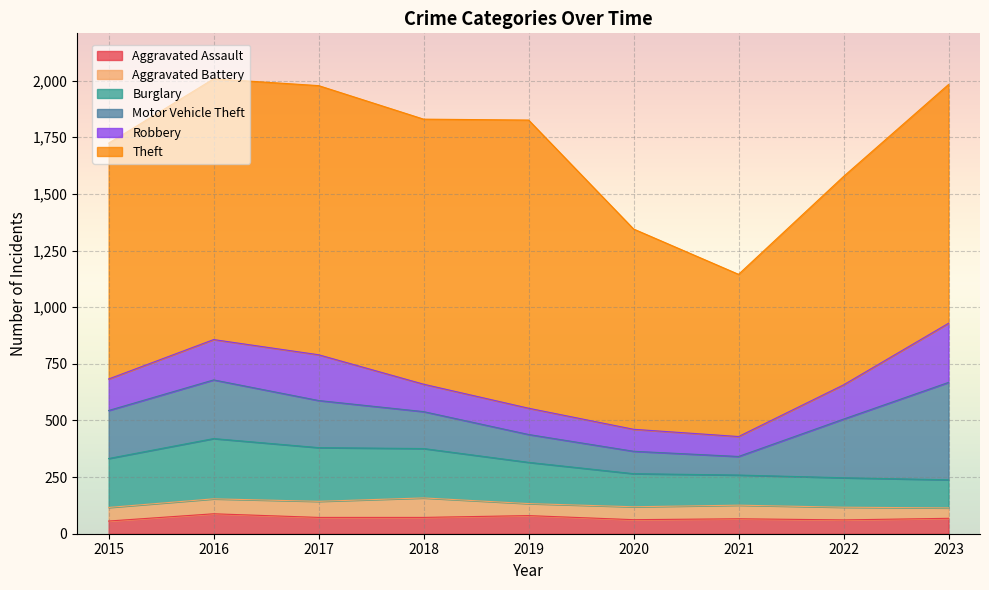

True or false: Motor Vehicle Theft and Aggravated Battery cross at least once.

False